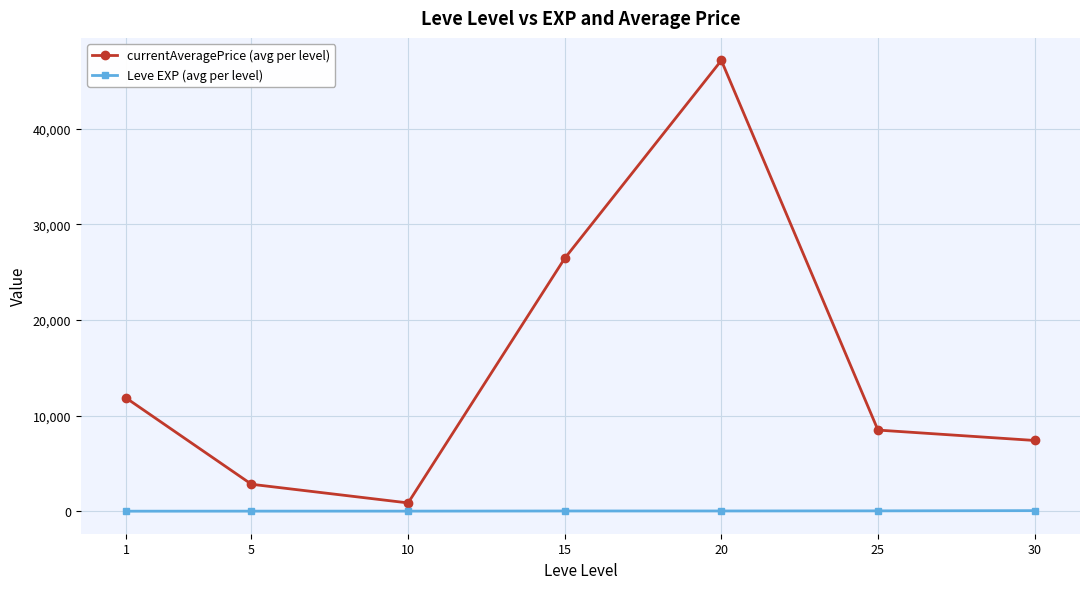

What is the difference between the second highest and second lowest values in the Leve EXP (avg per level) series?

28.5